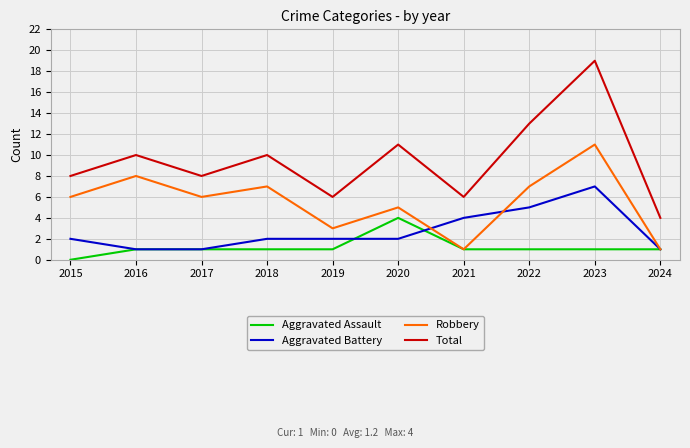

True or false: Total and Robbery intersect in this chart.

False